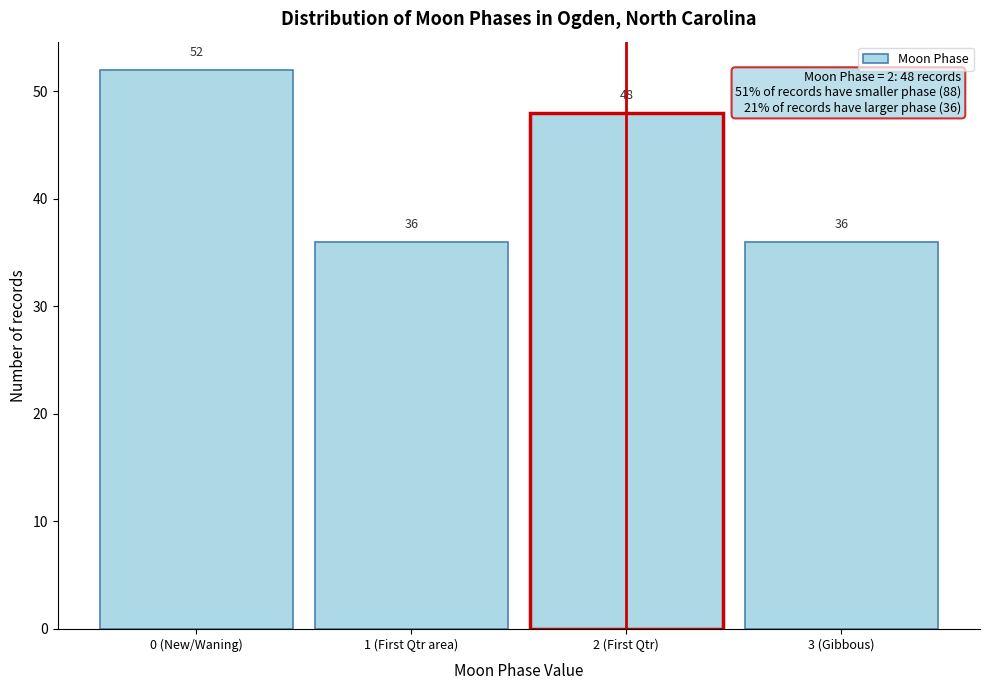

Reading left to right, transcribe all the data shown in this chart.

52	36	48	36